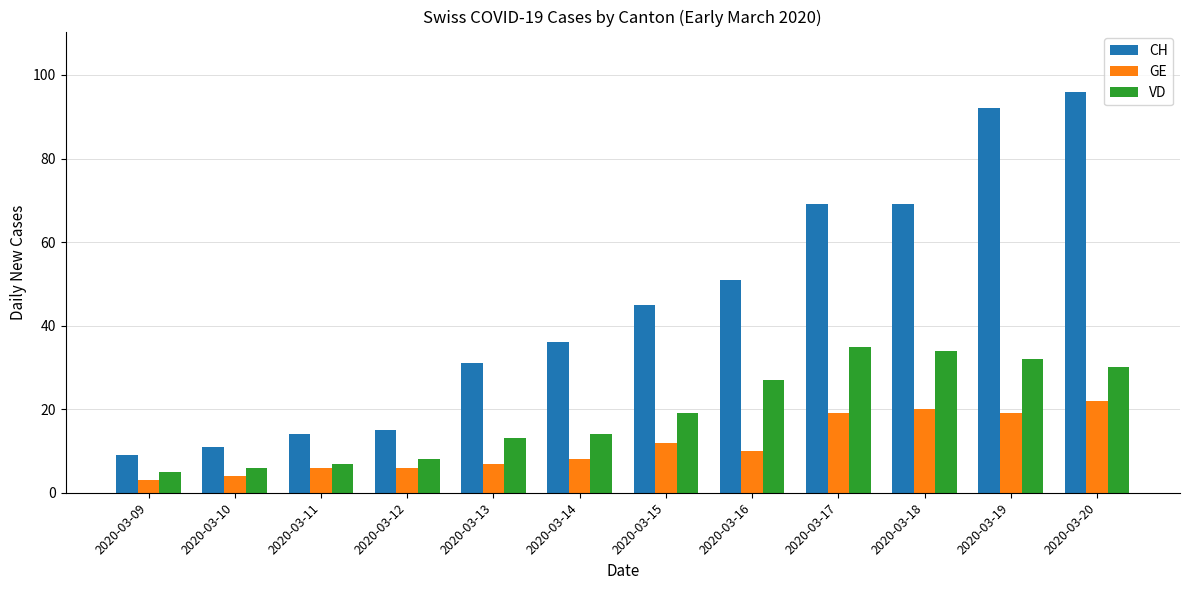

Reading left to right, transcribe all the data shown in this chart.

CH: 2020-03-09=9	2020-03-10=11	2020-03-11=14	2020-03-12=15	2020-03-13=31	2020-03-14=36	2020-03-15=45	2020-03-16=51	2020-03-17=69	2020-03-18=69	2020-03-19=92	2020-03-20=96
GE: 2020-03-09=3	2020-03-10=4	2020-03-11=6	2020-03-12=6	2020-03-13=7	2020-03-14=8	2020-03-15=12	2020-03-16=10	2020-03-17=19	2020-03-18=20	2020-03-19=19	2020-03-20=22
VD: 2020-03-09=5	2020-03-10=6	2020-03-11=7	2020-03-12=8	2020-03-13=13	2020-03-14=14	2020-03-15=19	2020-03-16=27	2020-03-17=35	2020-03-18=34	2020-03-19=32	2020-03-20=30